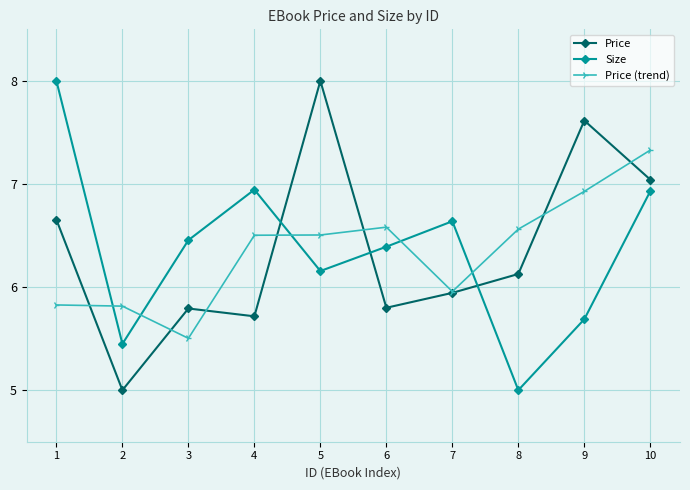

At which category is the sum across all series the highest?

10